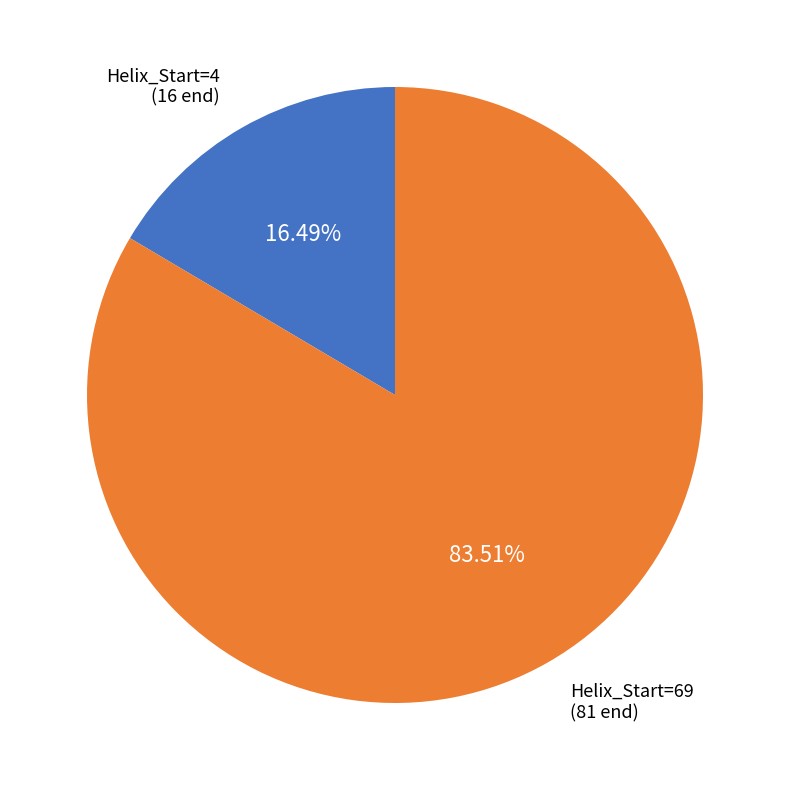

What is the smallest slice in the pie chart?

Helix_Start=4 (16 end)